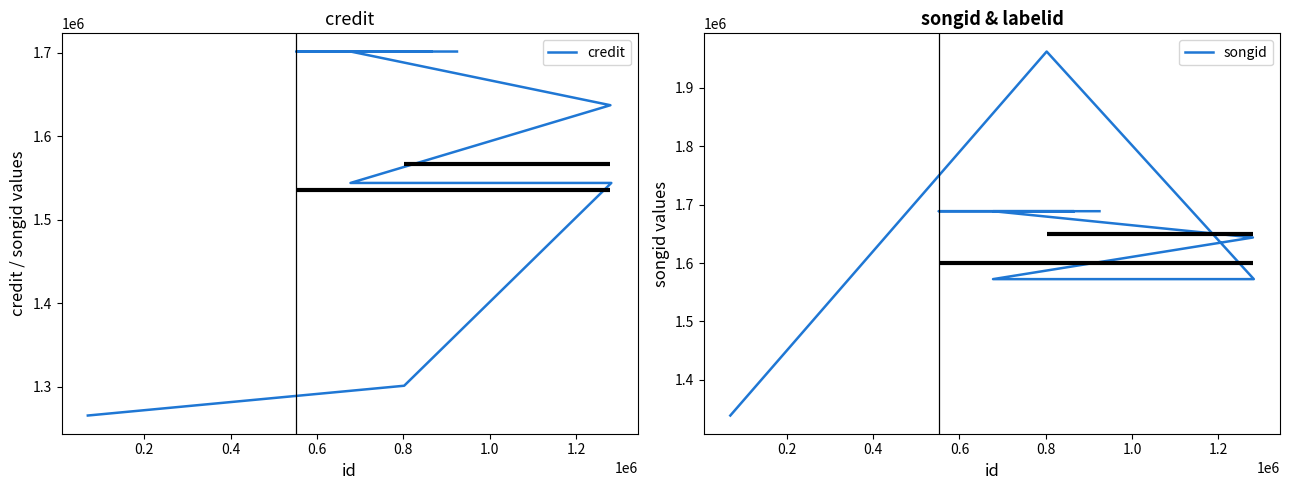

How many categories are shown in the chart?

9